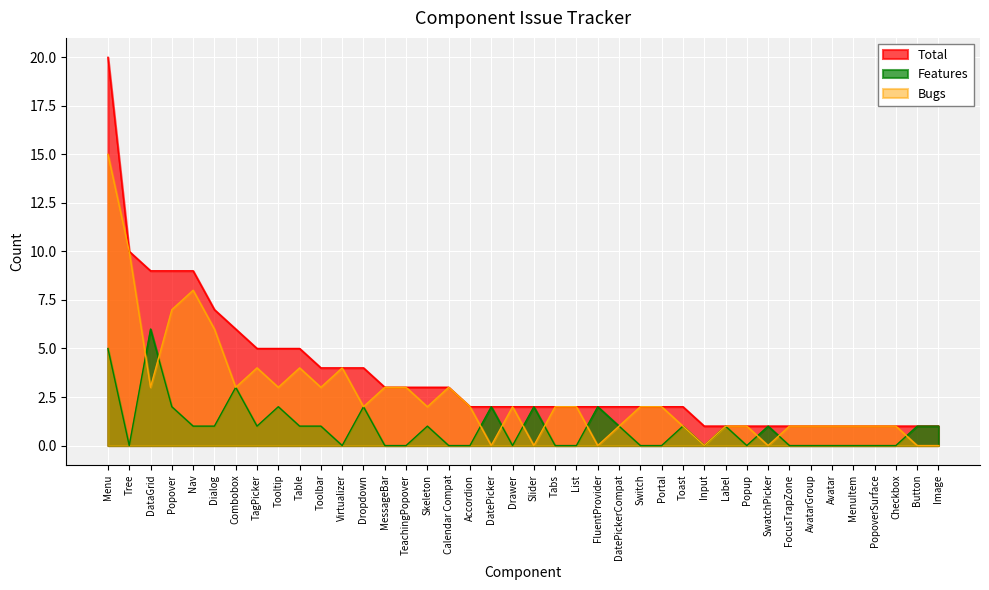

How many data points in Bugs are less than 2?

17